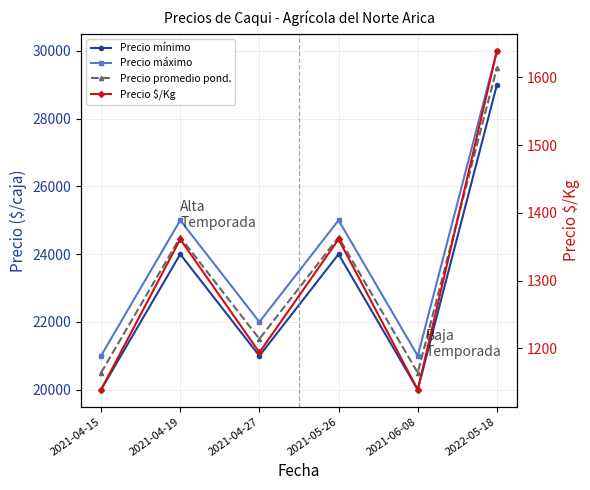

Which series has the widest spread of values?

Precio mínimo